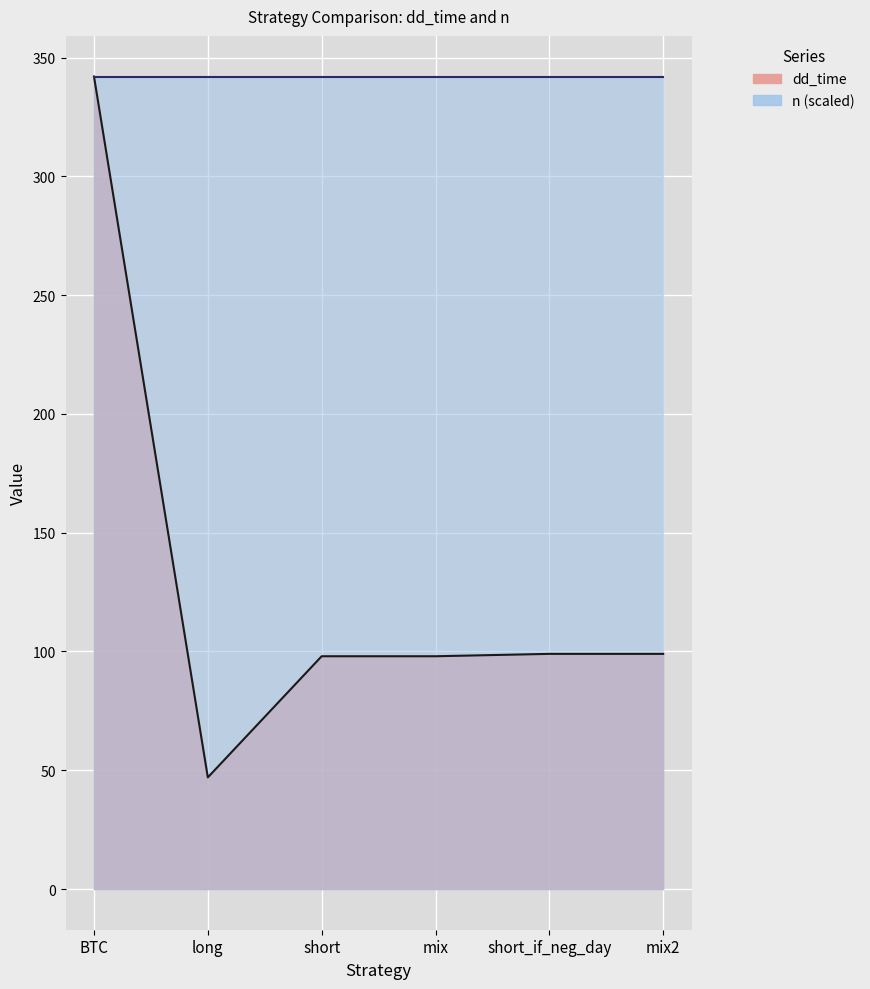

The value at mix2 is 99. True or false?

True